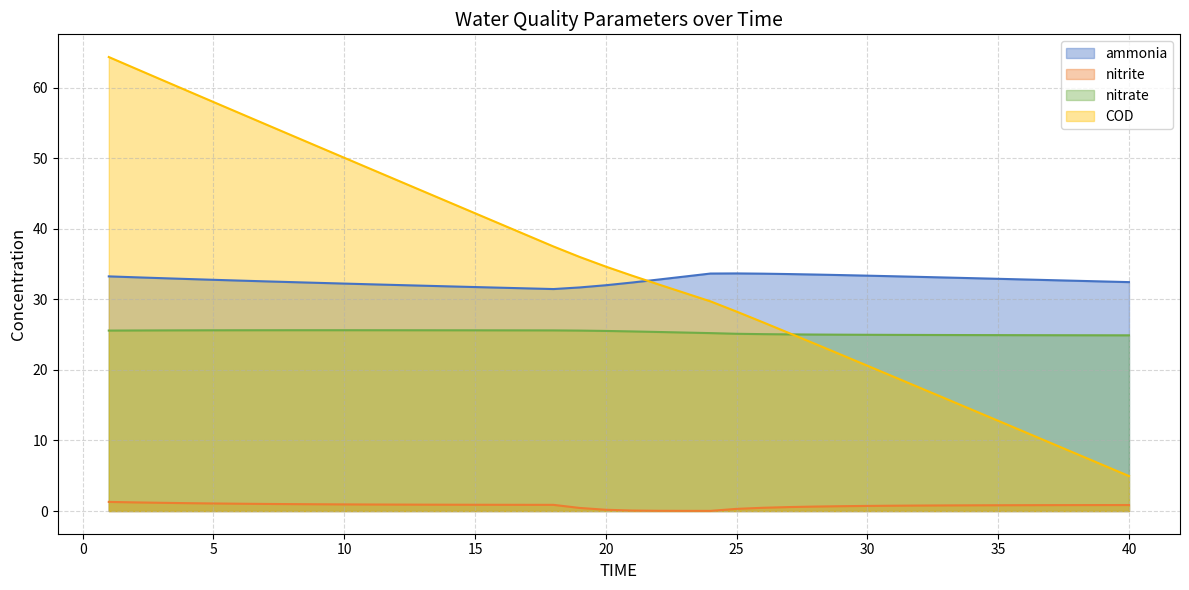

What is the highest value of the ammonia series?

33.7